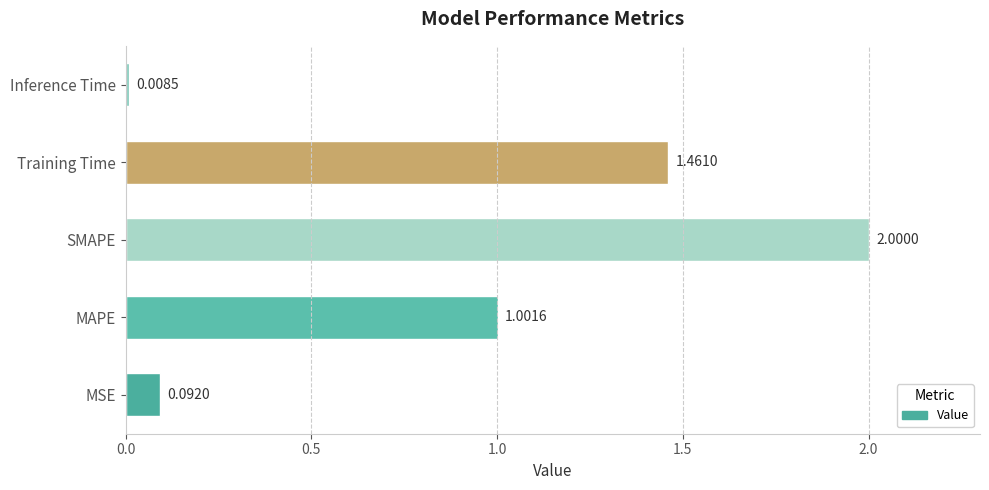

What is the sum of the values at SMAPE and MAPE?

3.0